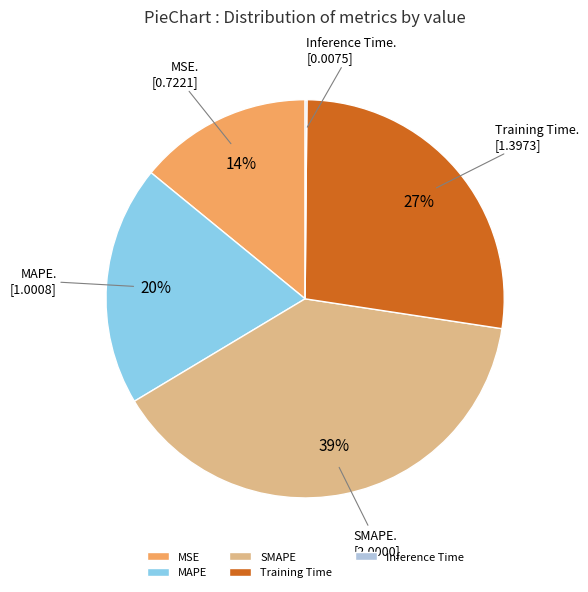

Does any single category account for the majority?

No